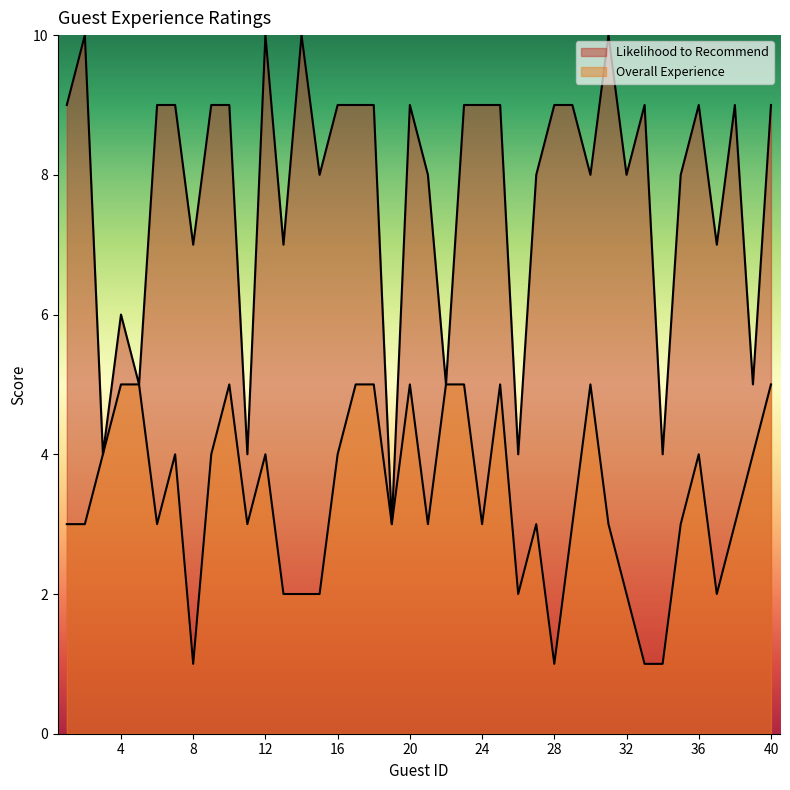

Between 11 and 20, which series saw the biggest shift?

Likelihood to Recommend